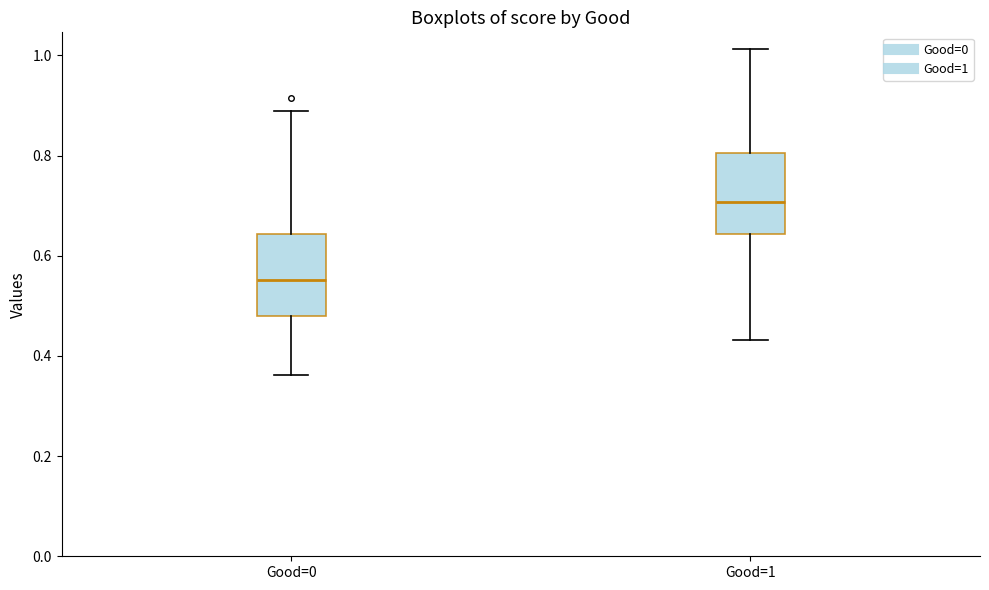

Reading left to right, read every box against the y-axis: the position of its median line, the range the box covers, and the ends of its whiskers. The values are not printed on the chart, so give them approximately, as read against the axis.

Good=0: median 0.56, box 0.48 to 0.64, whiskers 0.36 to 0.88
Good=1: median 0.70, box 0.64 to 0.80, whiskers 0.44 to 1.02